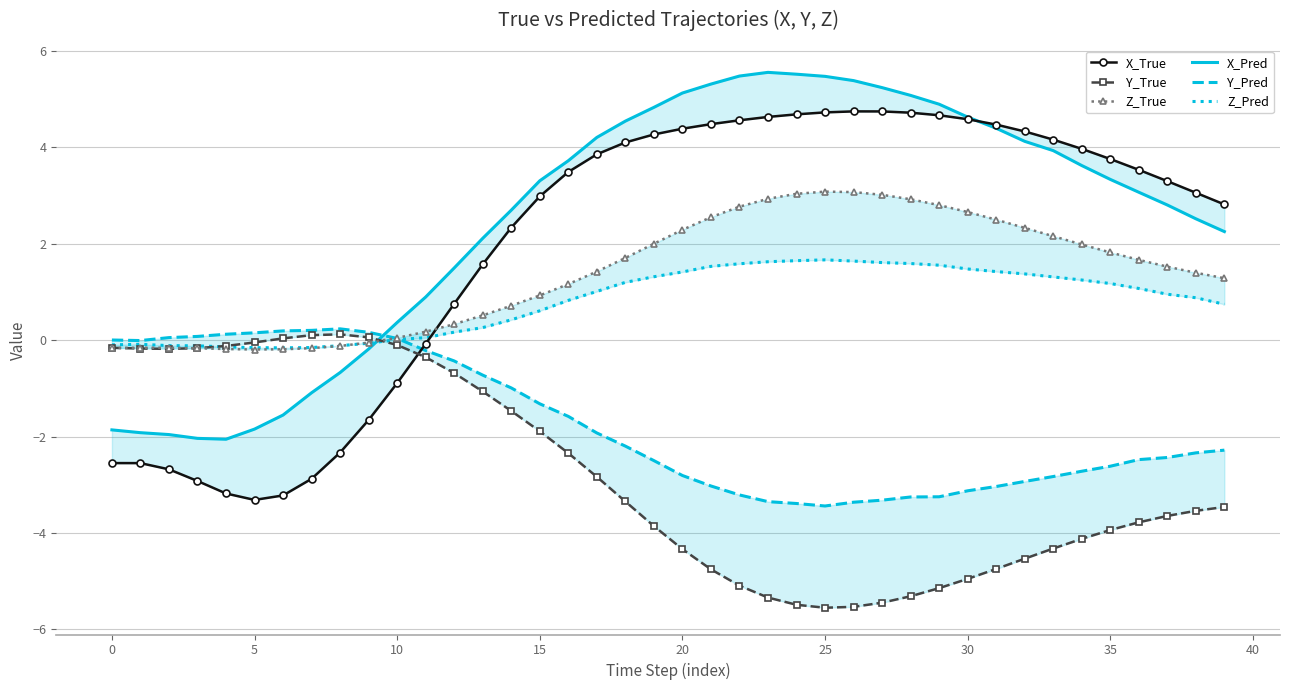

How many lines are shown in the chart?

6